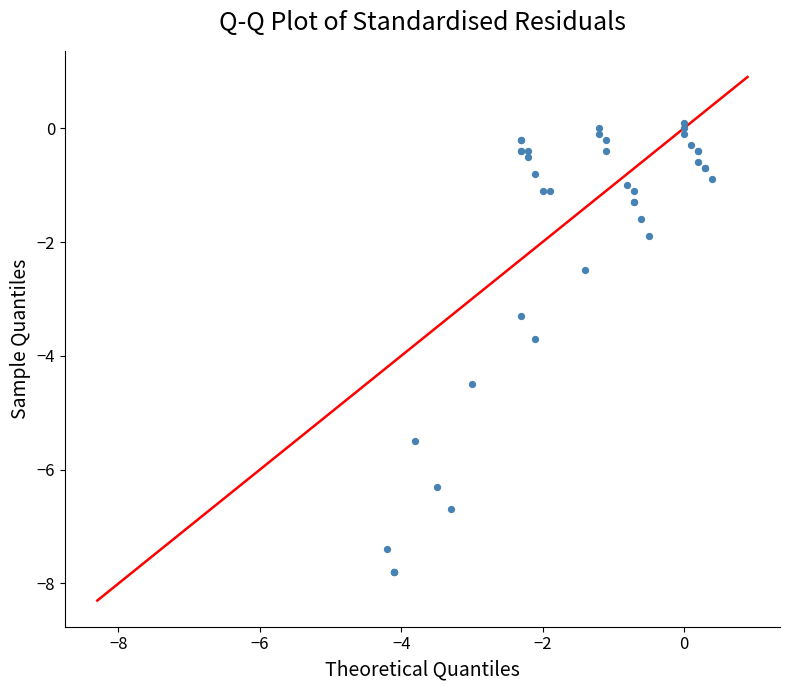

What Y value in the scatter plot is closest to -3?

-3.3